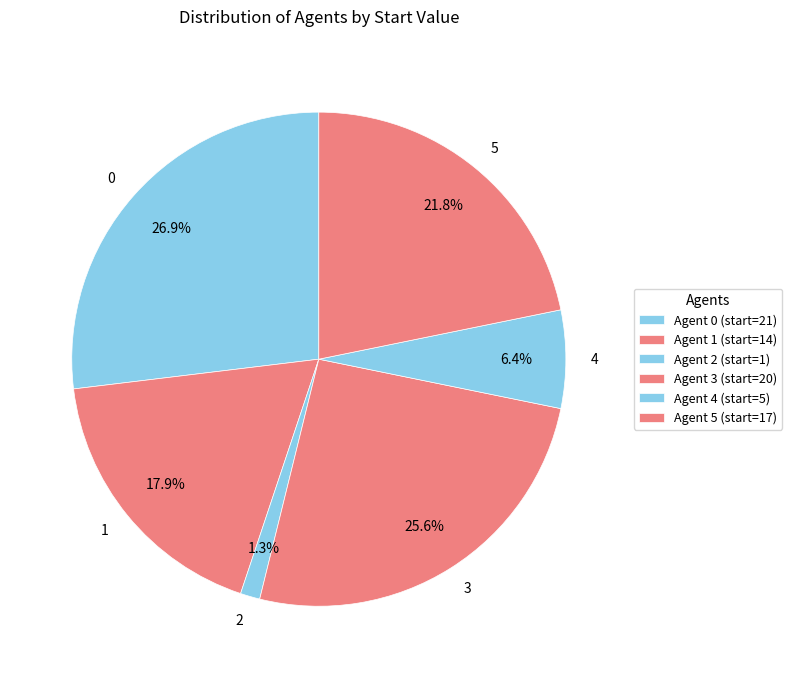

How many segments does this pie chart have?

6